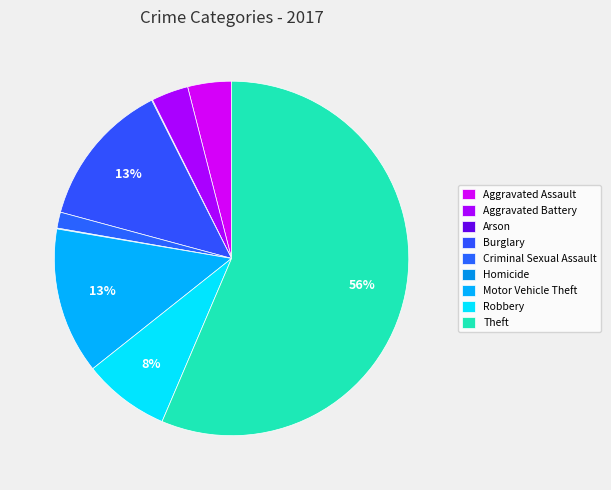

To the nearest percent, what portion does Burglary represent?

13%